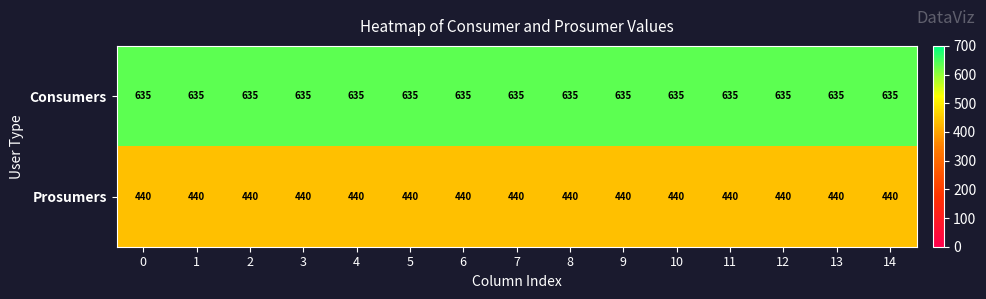

What is the minimum value for Consumers?

635